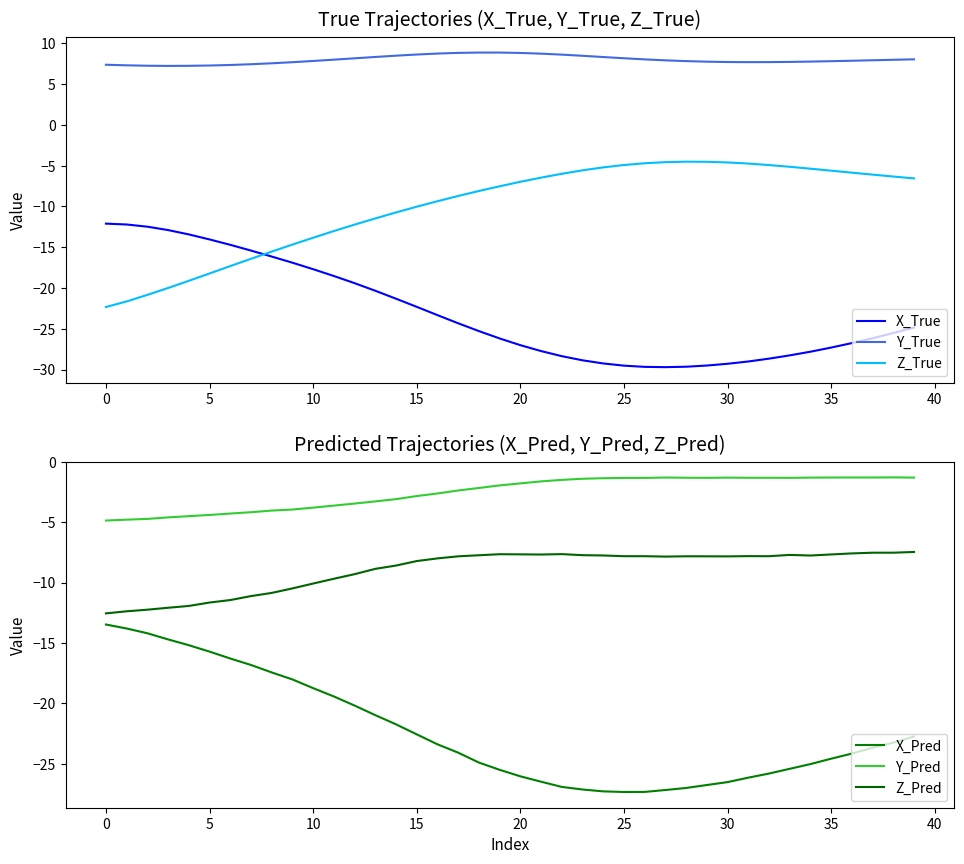

True or false: X_True and Z_True cross at least once.

True